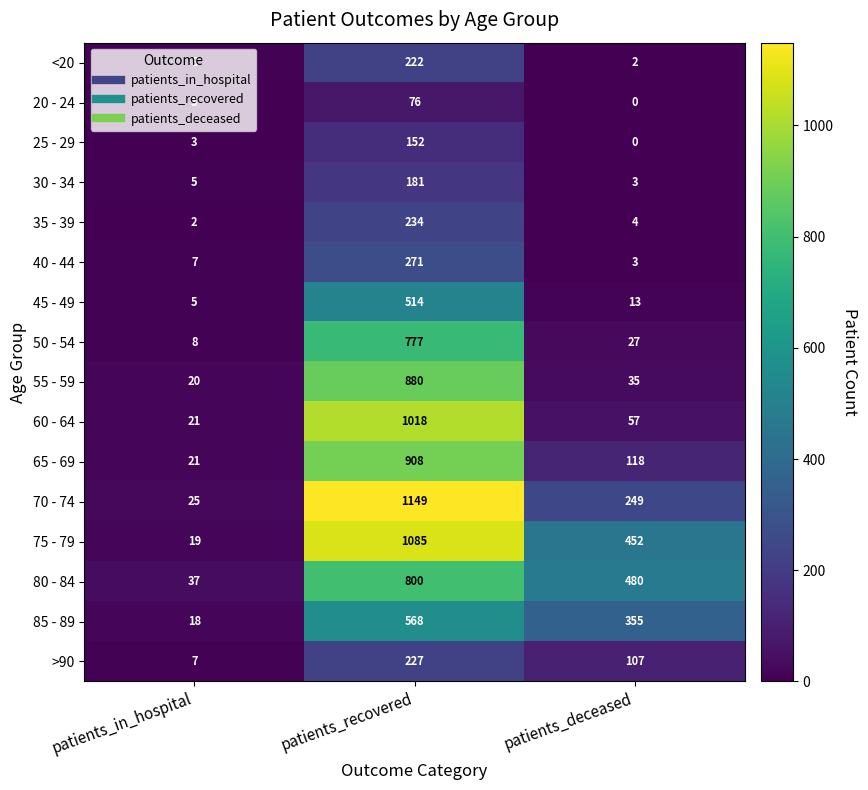

What is the minimum value for 30 - 34?

3